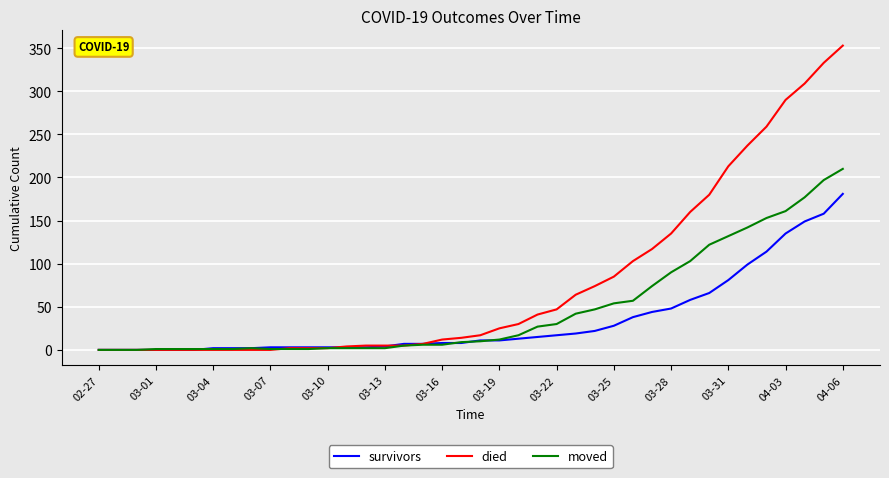

How many values in the moved series are below 10?

20